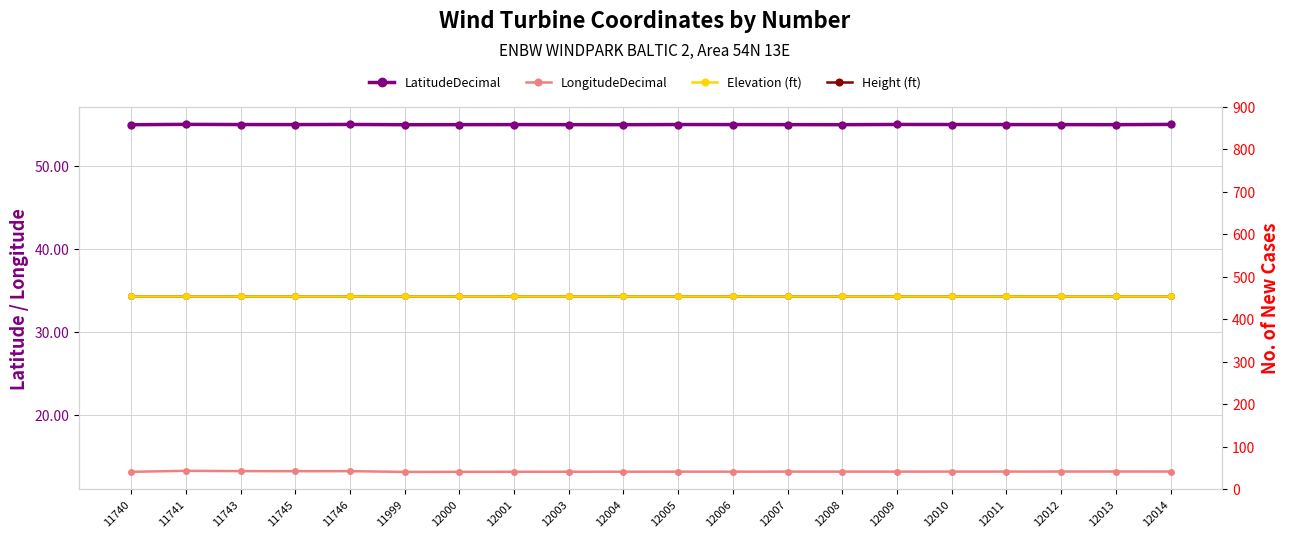

What is the sum of all LatitudeDecimal values?

1099.3